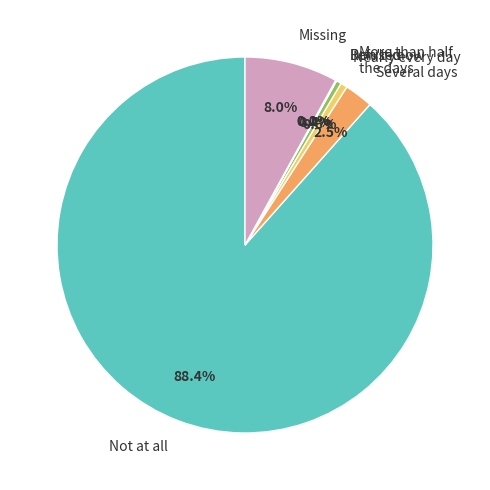

Does Not at all account for over 50% of the chart?

Yes